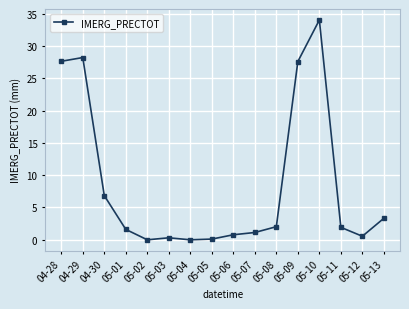

Which has a higher value, 04-29 or 05-11?

04-29